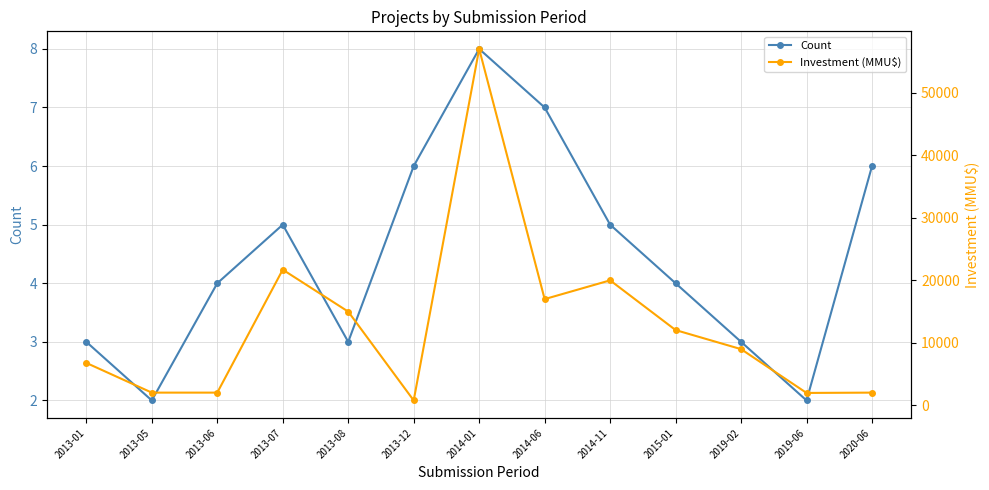

What position from the right is 2013-12?

8